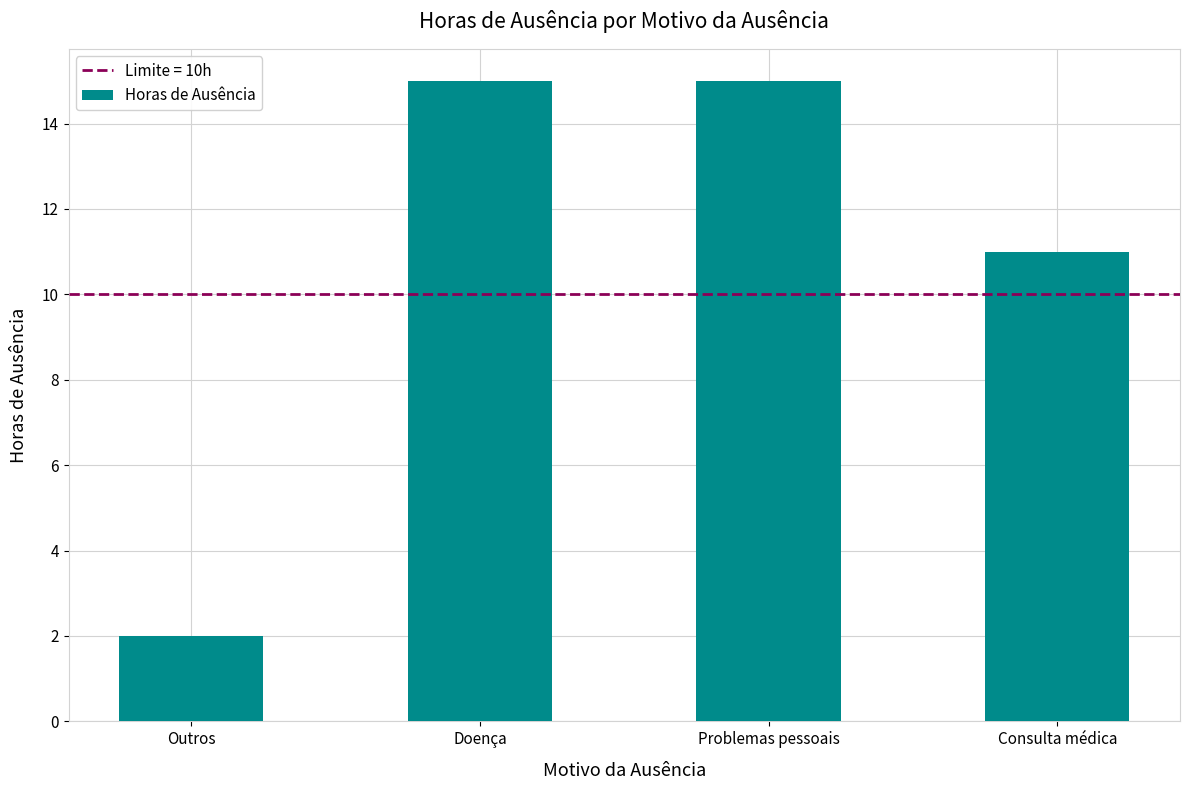

What is the difference between the values at Consulta médica and Problemas pessoais?

4